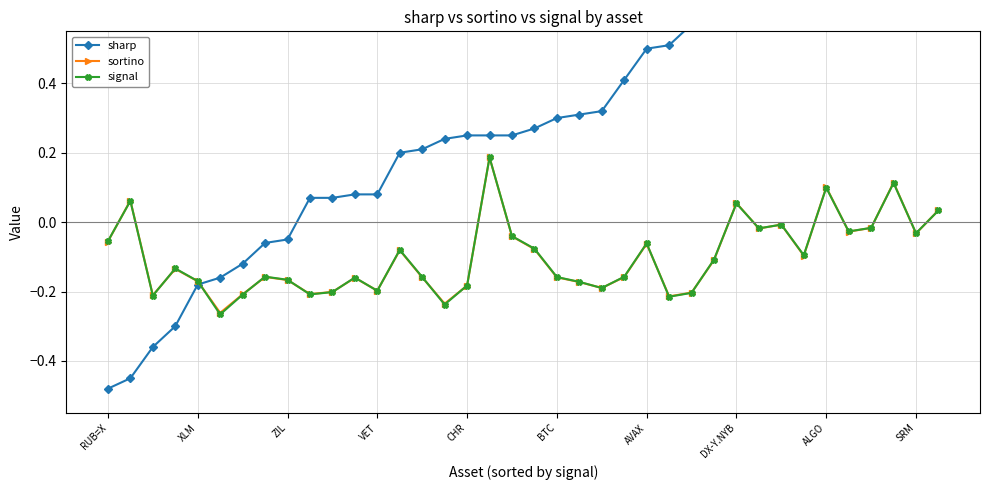

True or false: signal has more than 2 points higher than both neighbors.

True